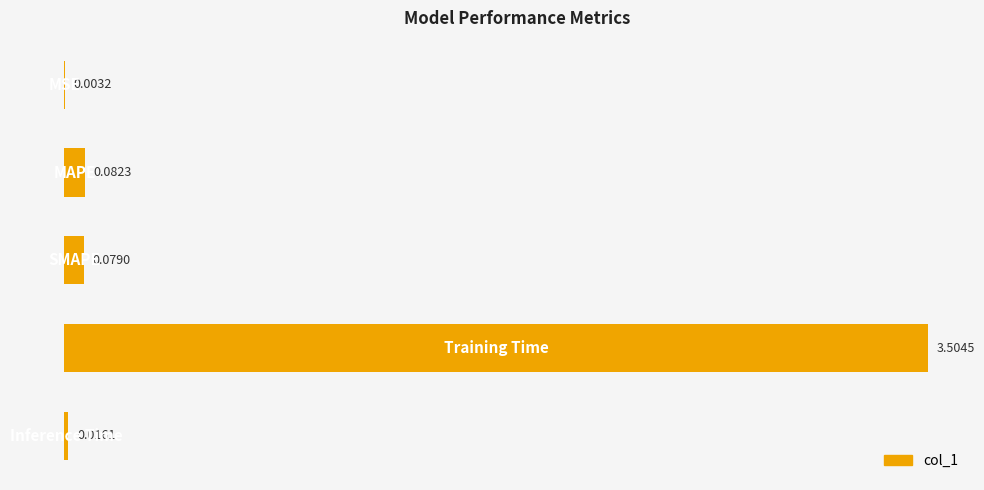

What is the sum of all values?

3.7